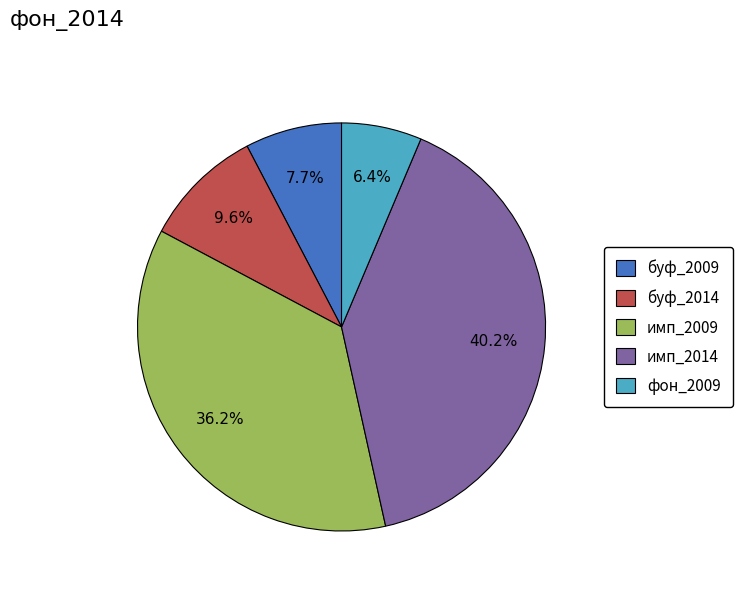

To the nearest percent, what percentage of the pie is фон_2009?

6%